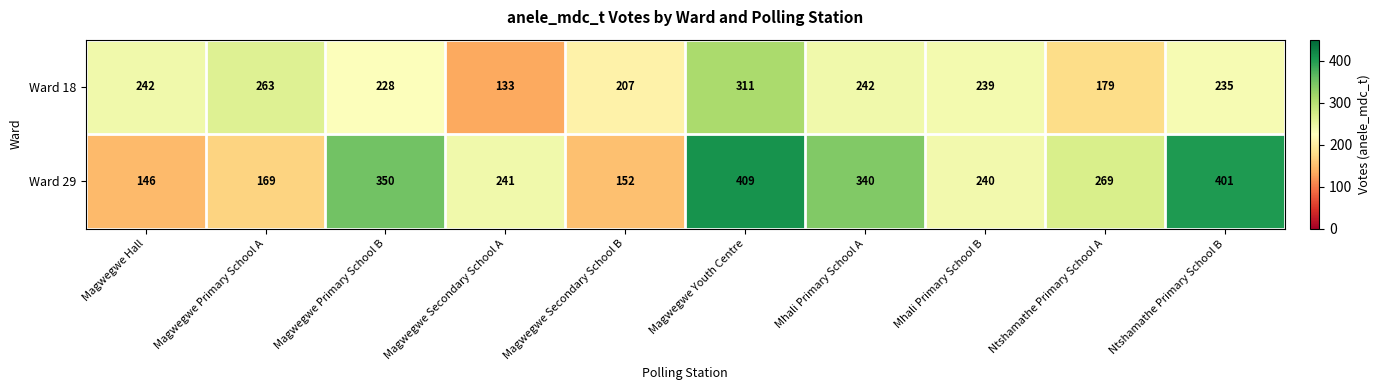

What is the spread (max minus min) of values at Magwegwe Hall?

96